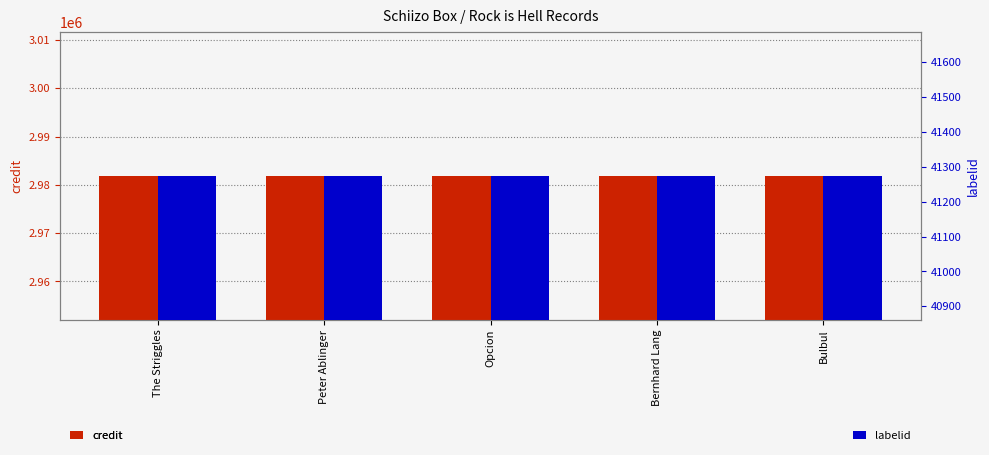

How many bars are there in total?

10